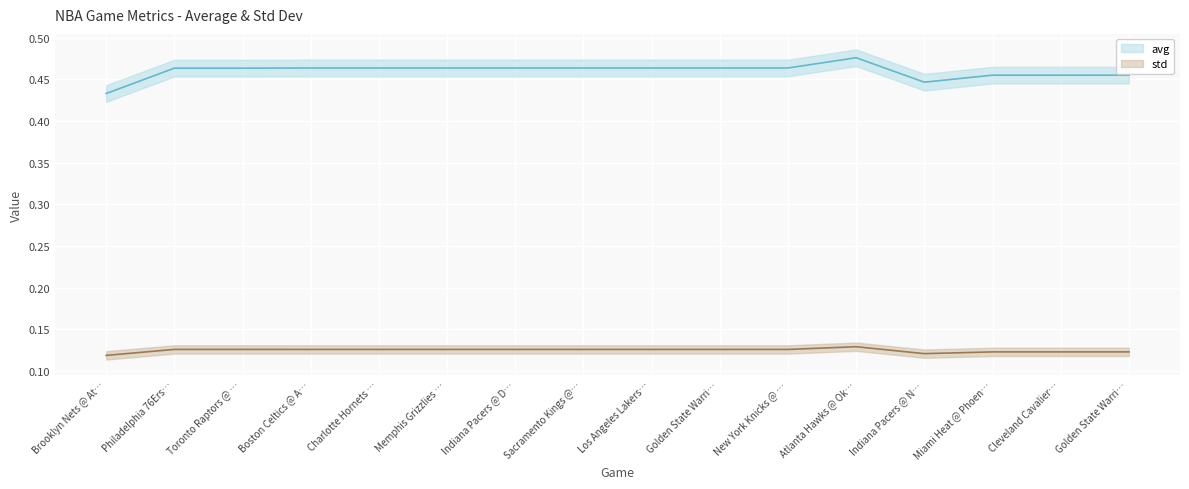

List the series in order of their overall mean, lowest first.

std, avg